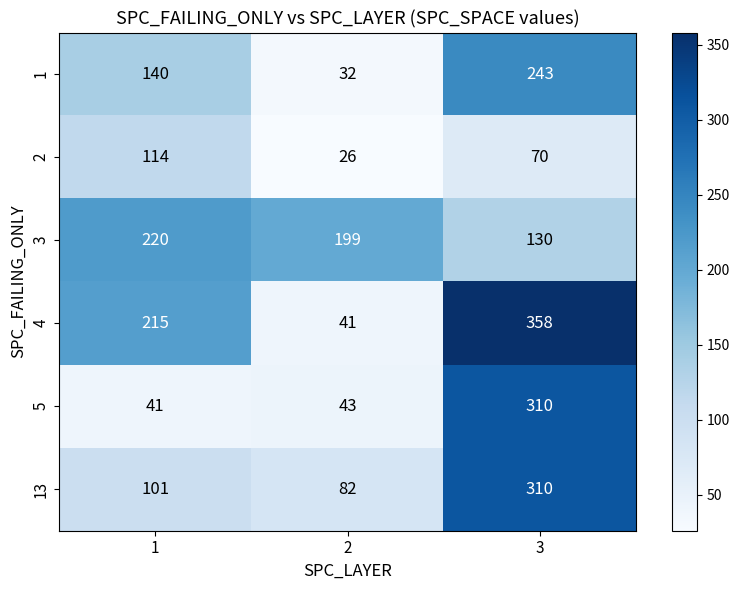

Rank the categories by 13 value from highest to lowest.

3, 1, 2